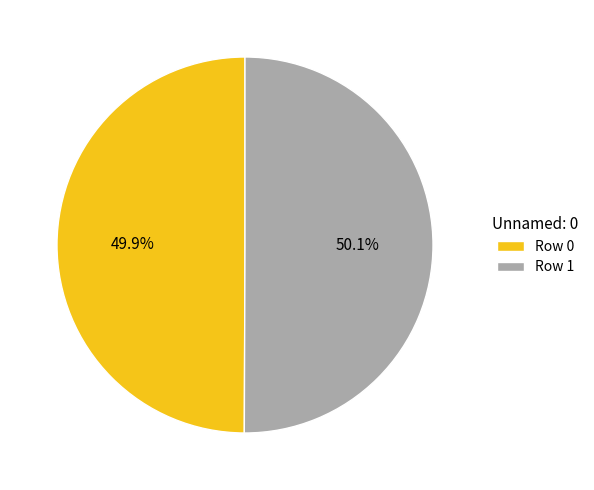

True or false: Row 1 accounts for 57% of the total.

False